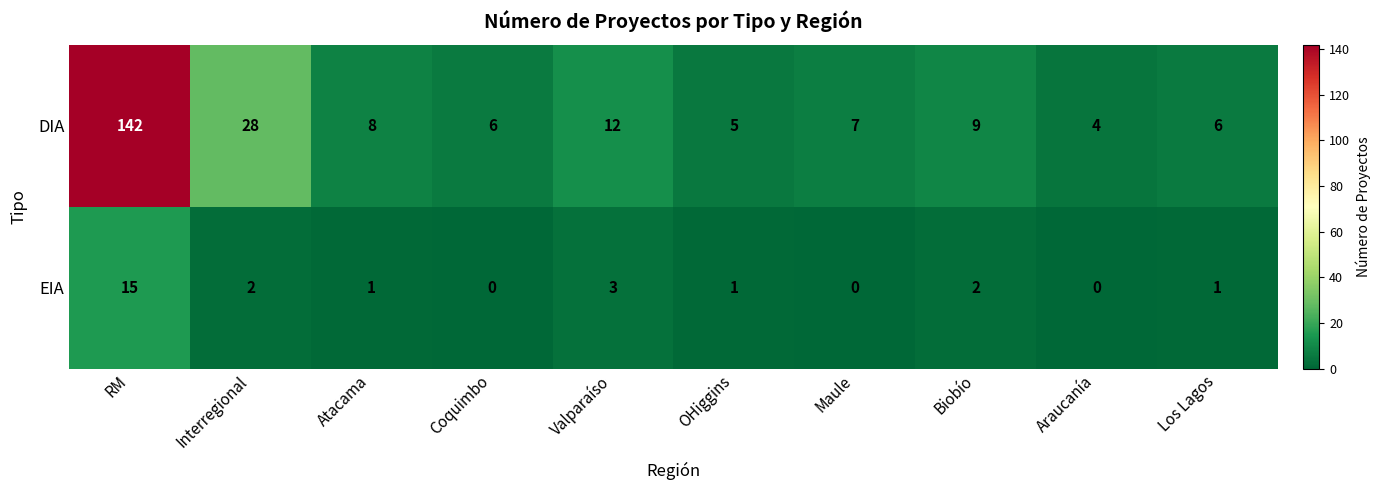

True or false: DIA has a value of 4 at Araucanía.

True